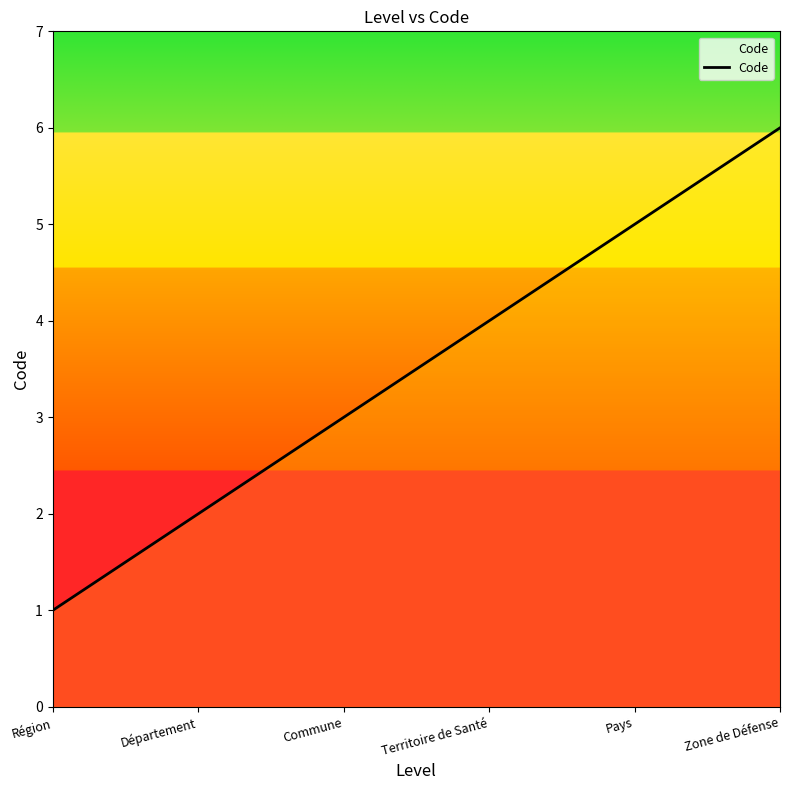

Is it true that the value at Région is 2?

False